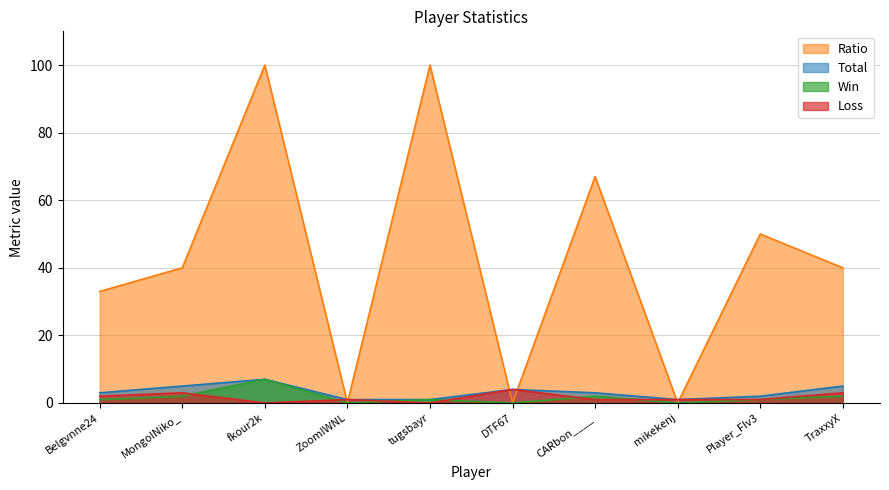

True or false: Win and Total intersect in this chart.

False